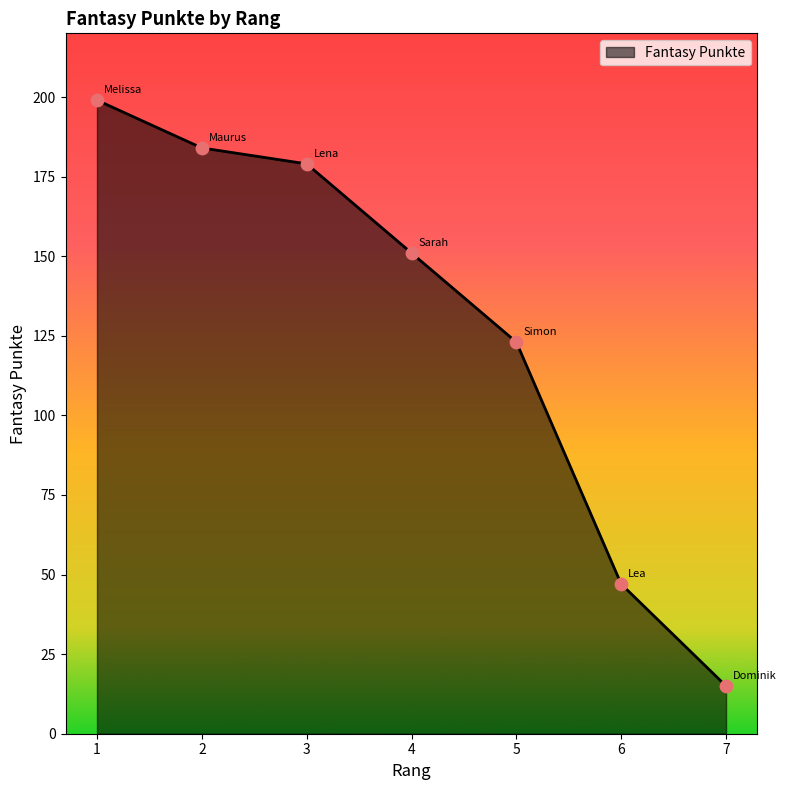

Between 3 and 4, which is larger?

3